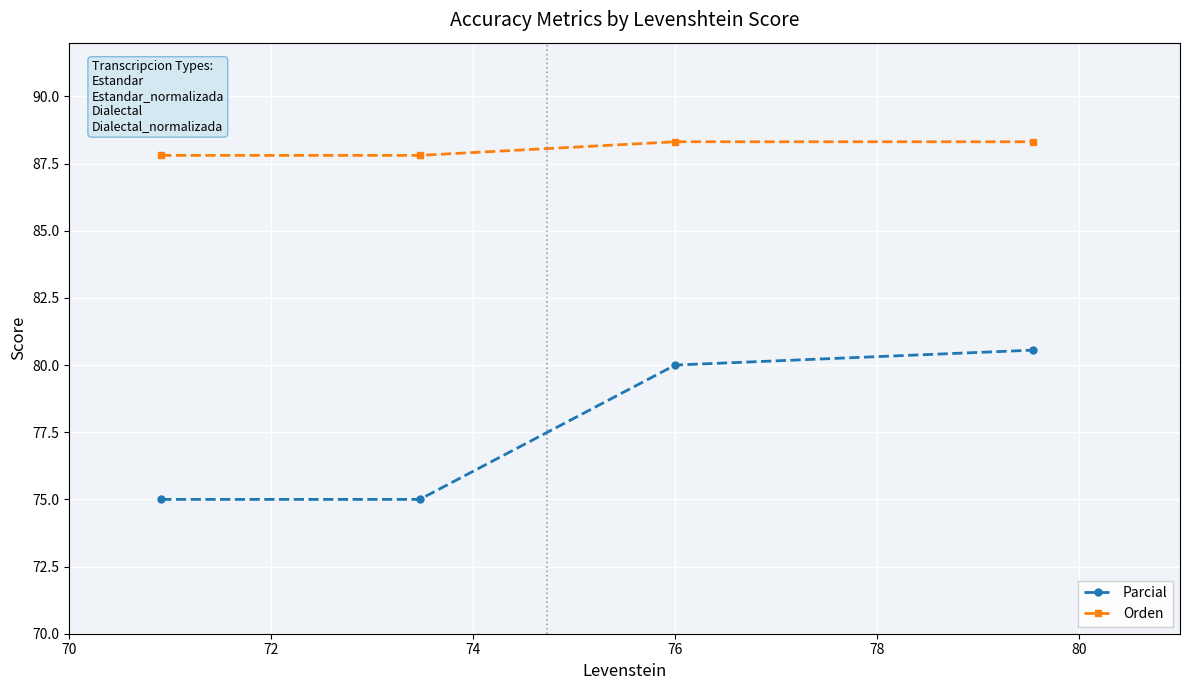

True or false: Orden and Parcial intersect in this chart.

False